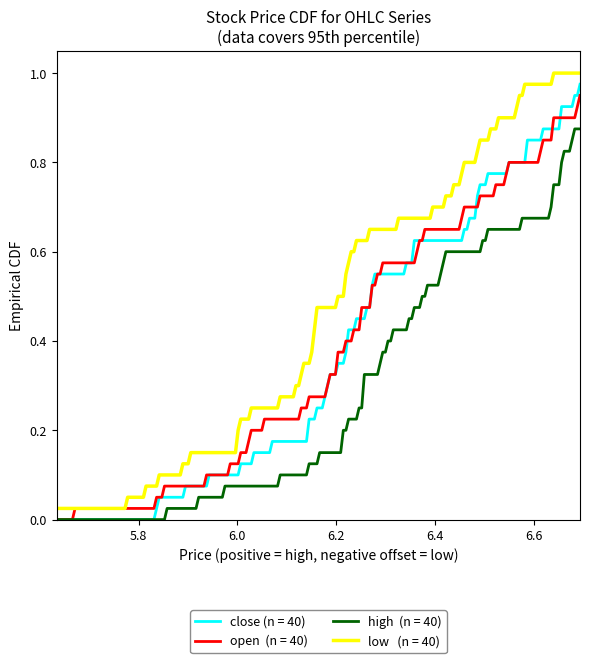

How many lines are shown in the chart?

4